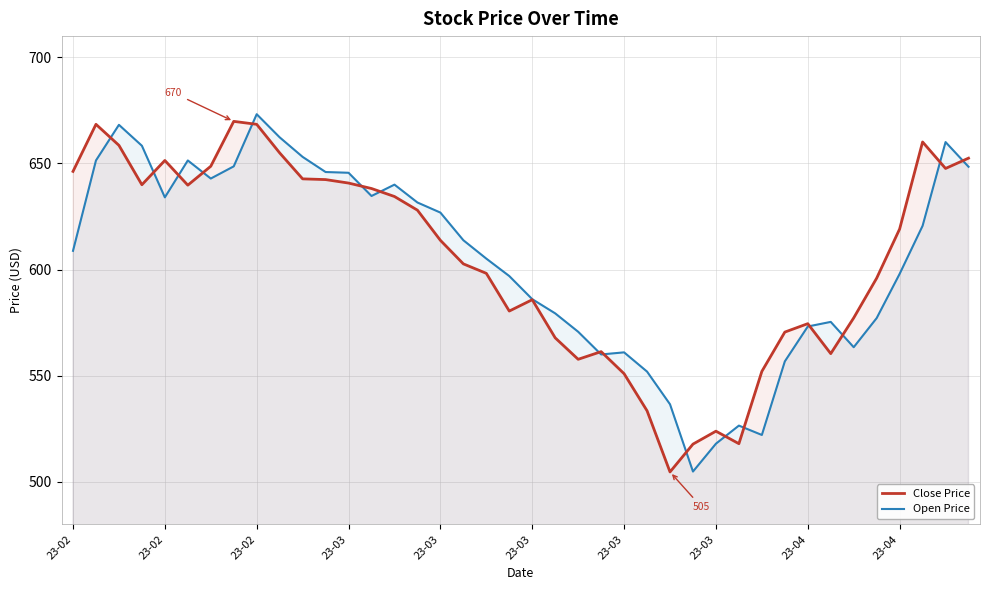

True or false: Close Price and Open Price intersect in this chart.

True